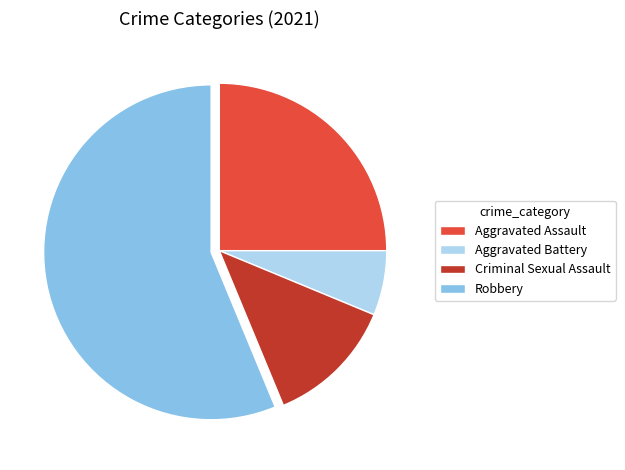

Which slice is the smallest?

Aggravated Battery